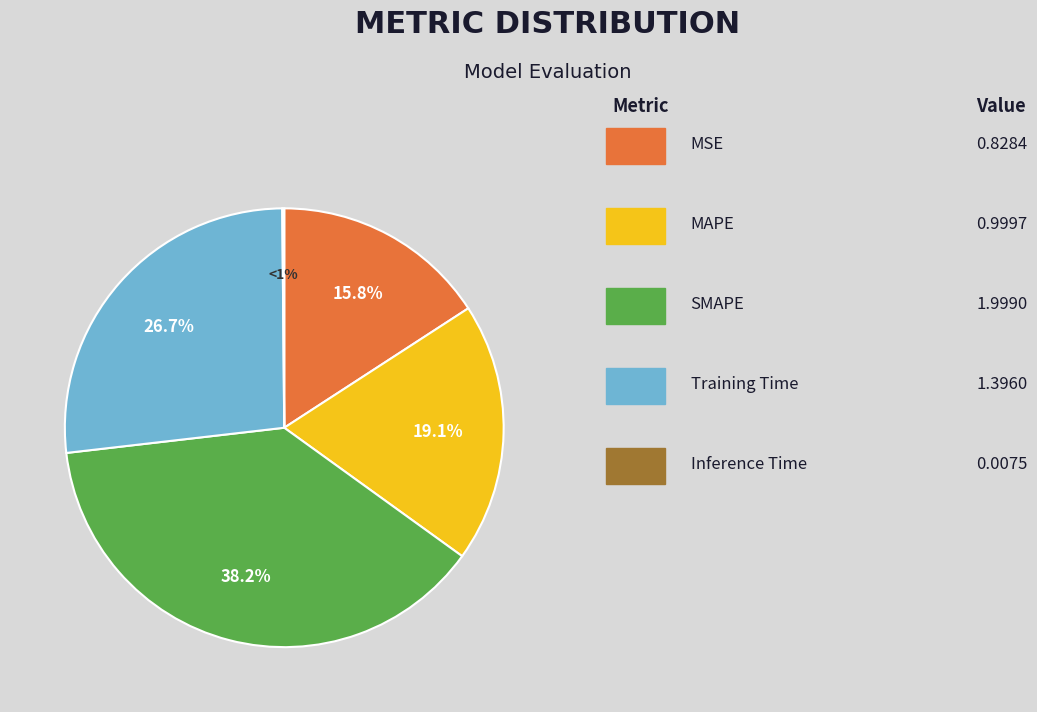

What is the largest slice in the pie chart?

SMAPE